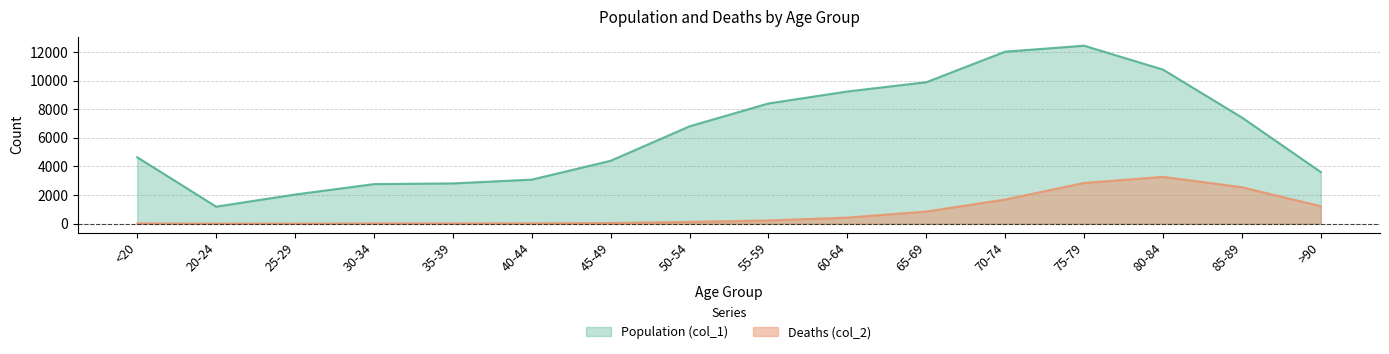

Does the chart display data point markers on the line(s)?

No